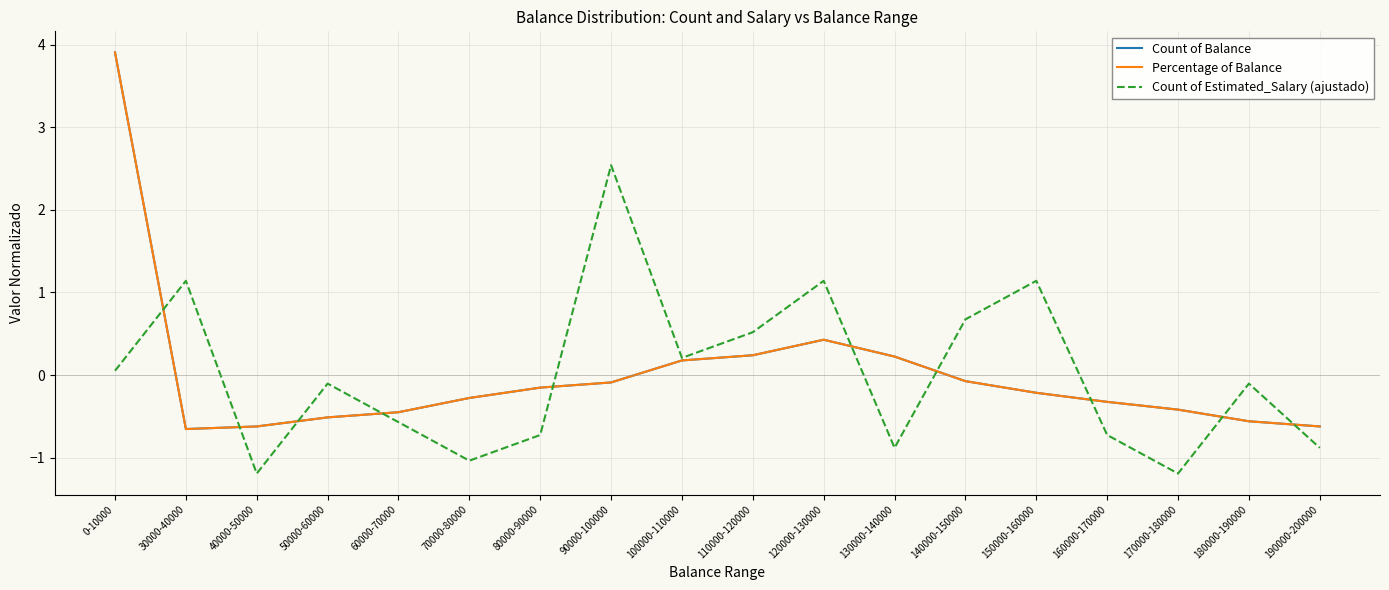

How many values in Percentage of Balance are above zero?

5